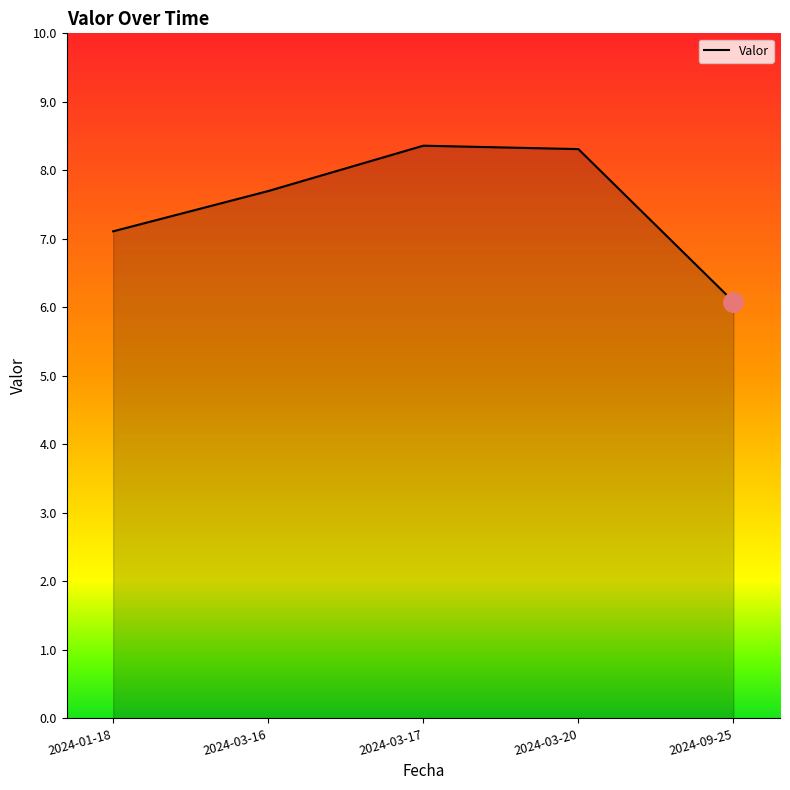

Is it true that the value at 2024-03-16 is 7.7?

True